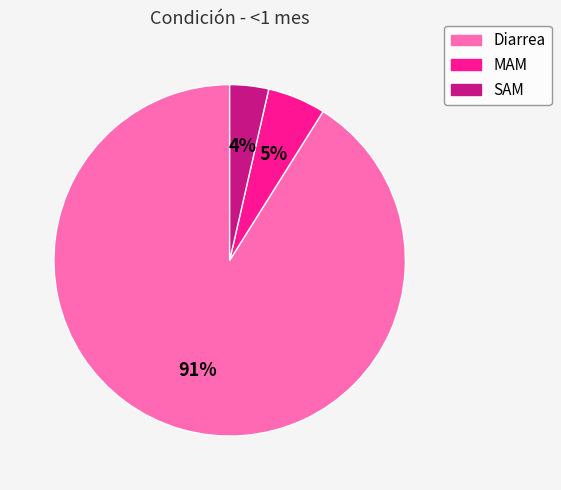

To the nearest percent, what is the combined percentage of MAM and SAM?

9%